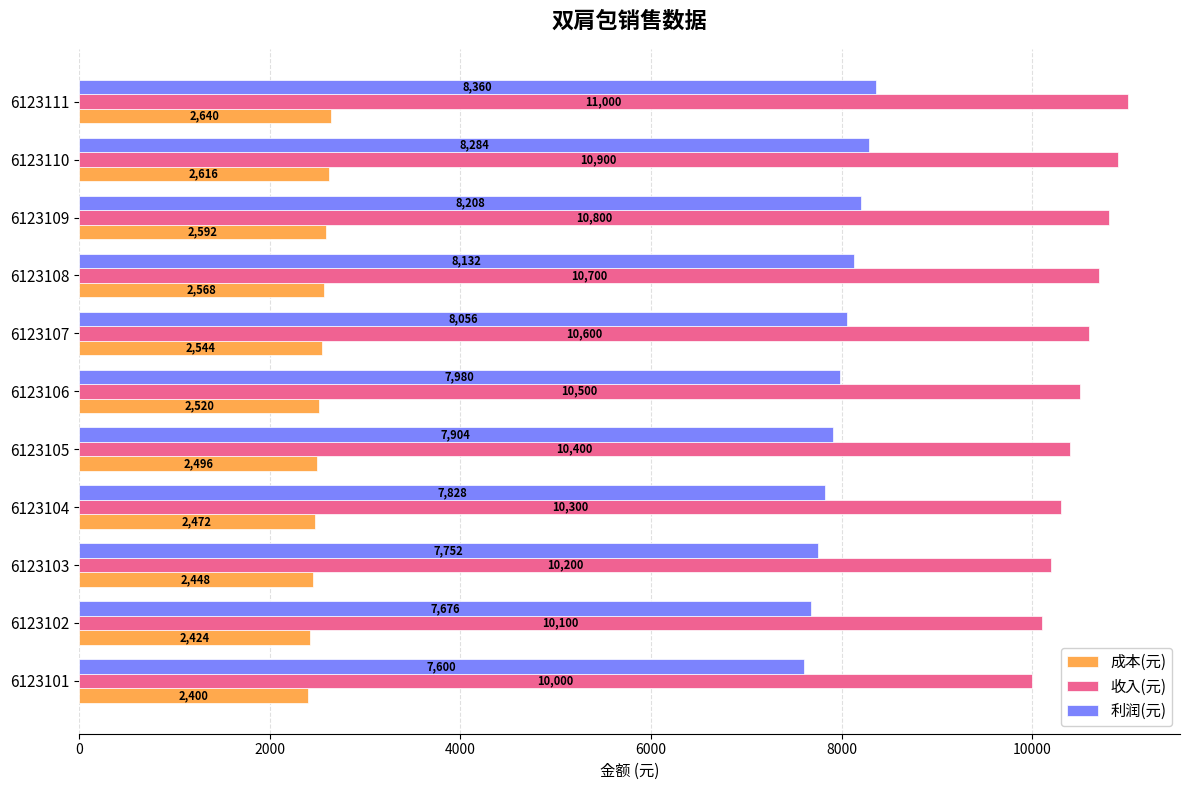

True or false: 成本(元) has a value of 3429 at 6123102.

False